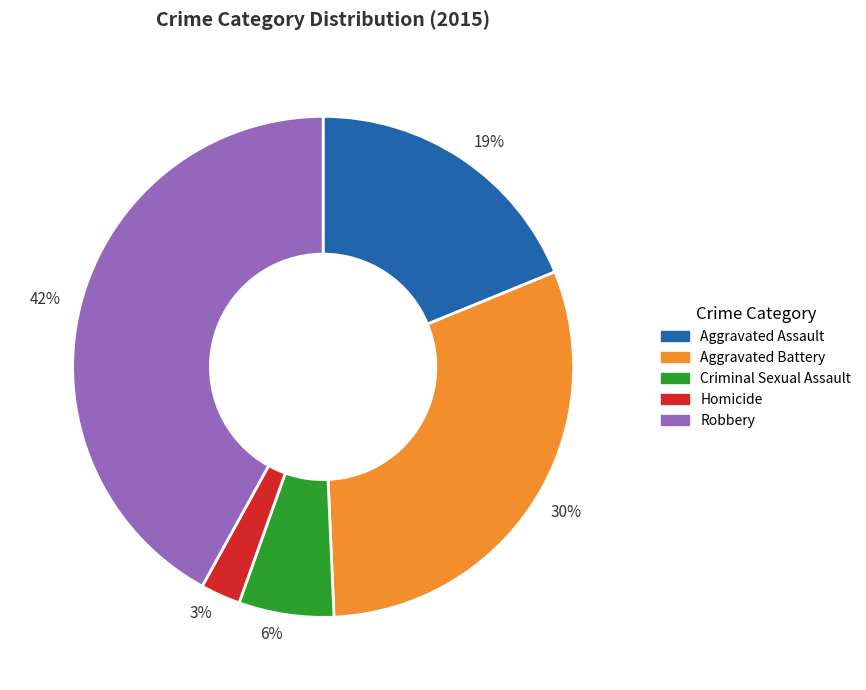

To the nearest percent, what is the difference between the largest and smallest slice percentages?

39%